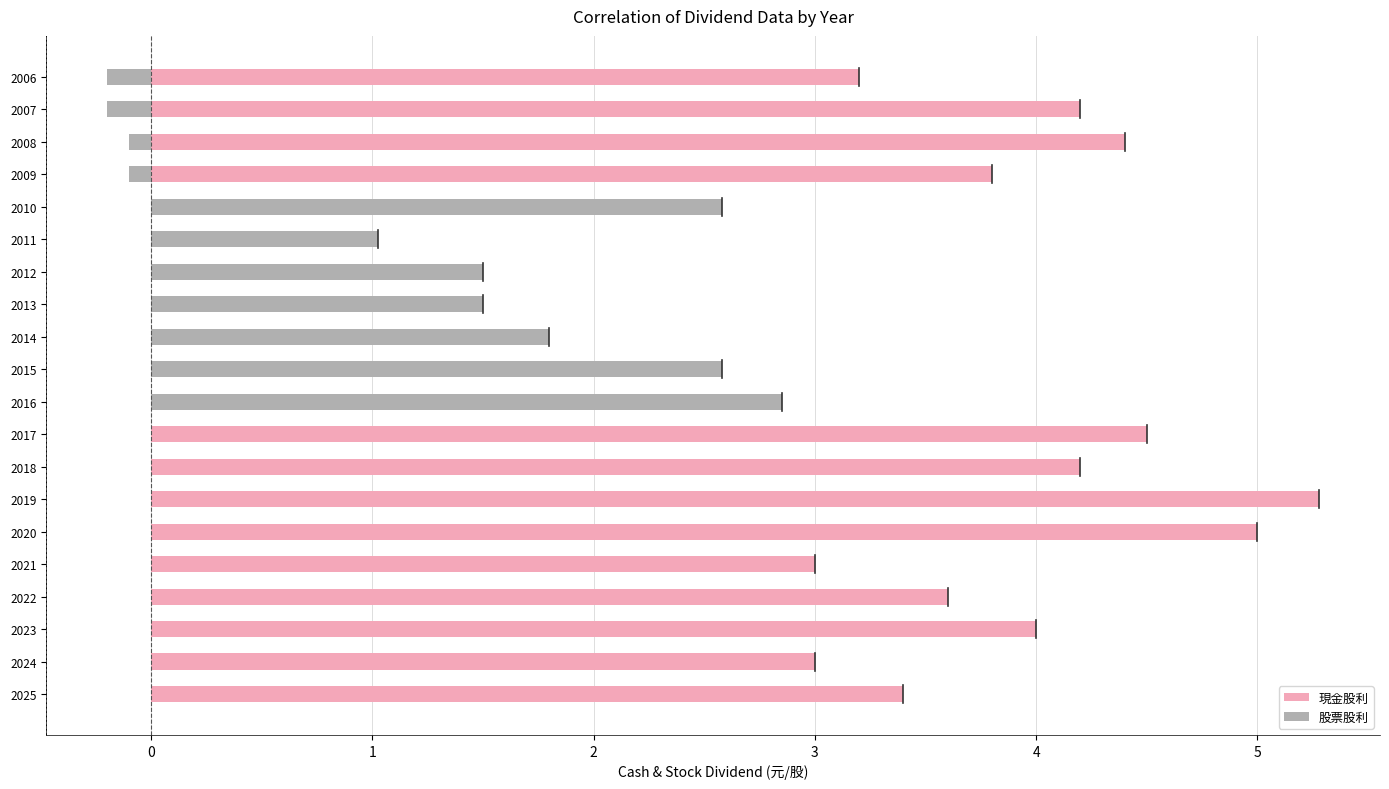

Reading left to right, list all the values displayed in this chart.

現金股利: 3.4	3.0	4.0	3.6	3.0	5.0	5.3	4.2	4.5	2.9	2.6	1.8	1.5	1.5	1.0	2.6	3.8	4.4	4.2	3.2
股票股利: 0.0	0.0	0.0	0.0	0.0	0.0	0.0	0.0	0.0	0.0	0.0	0.0	0.0	0.0	0.0	0.0	-0.1	-0.1	-0.2	-0.2